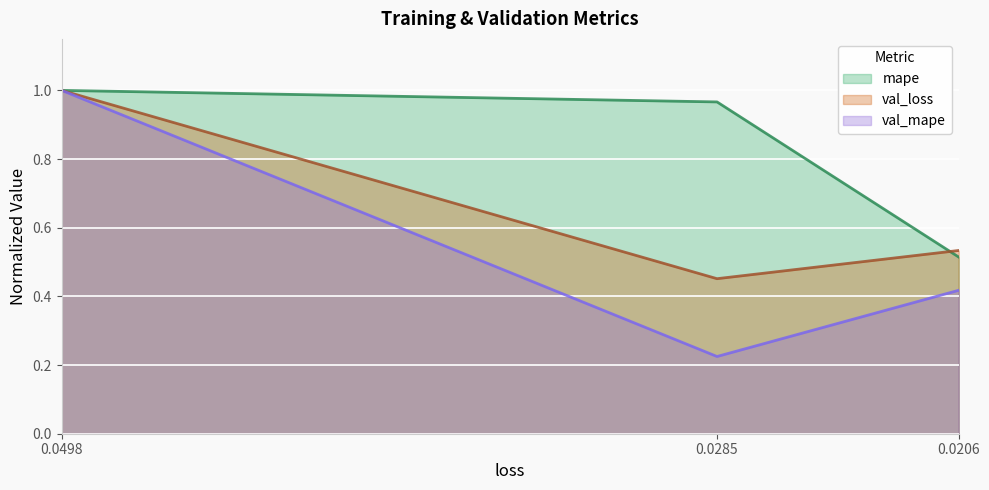

What is the total value across all series at 0.0498?

3.0